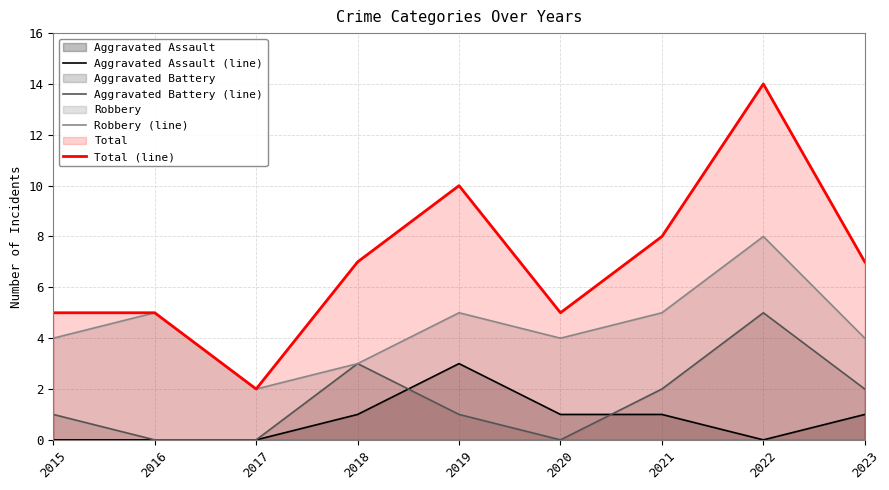

How many lines are shown in the chart?

4